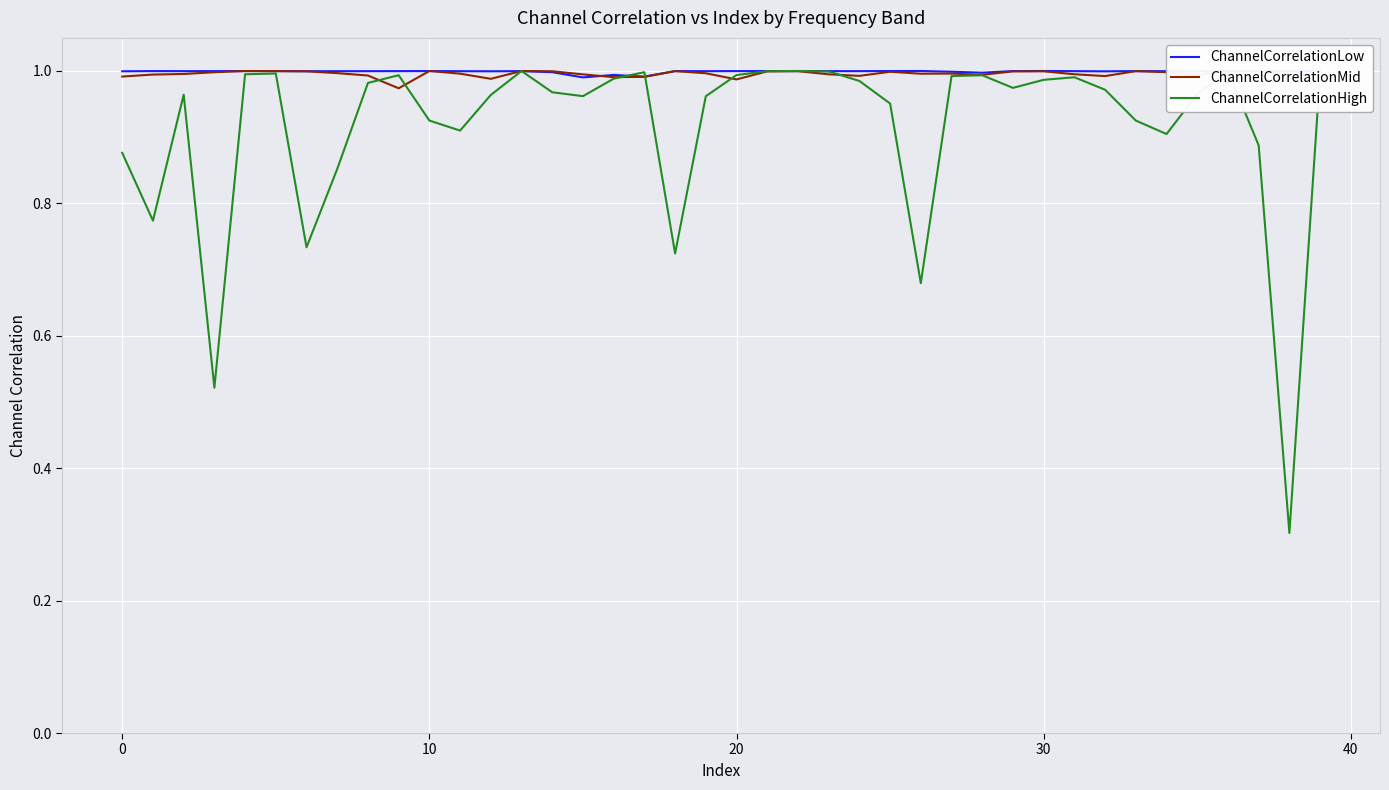

Which series has the widest spread of values?

ChannelCorrelationHigh